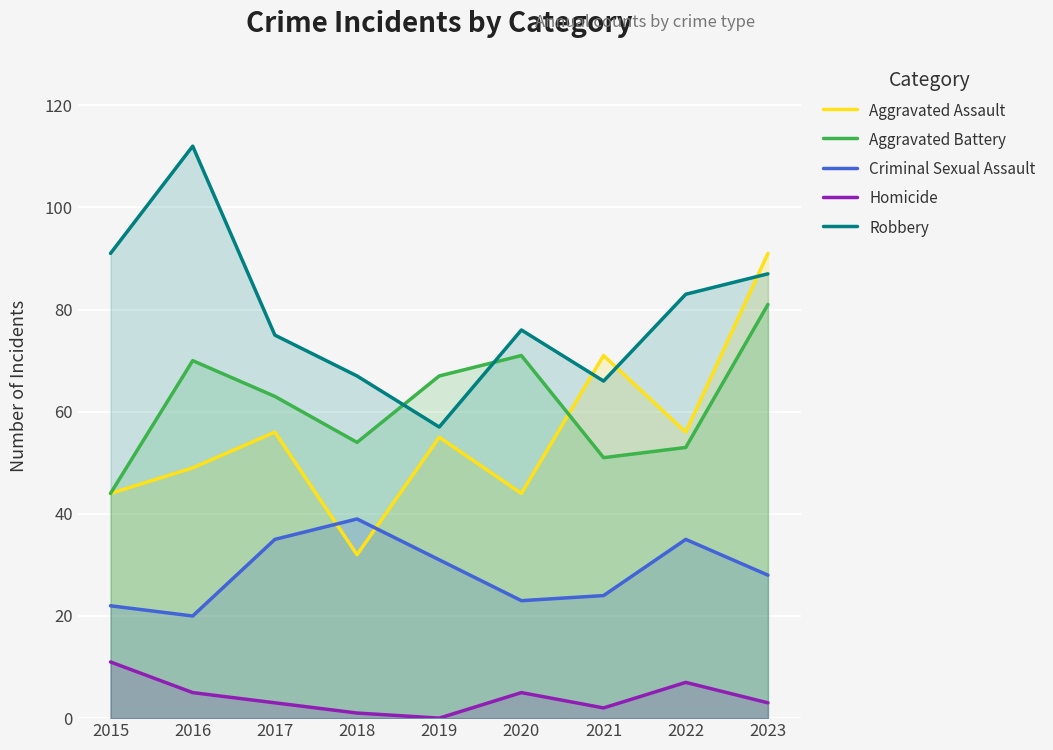

What is the value of the Homicide point at the 6th from the left?

5